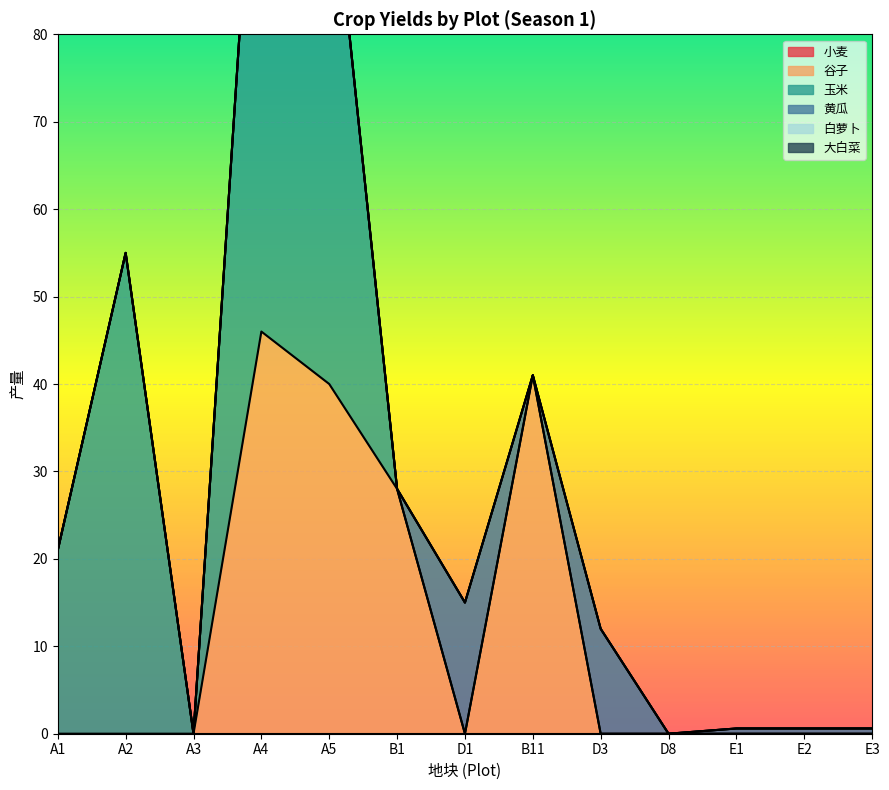

How many lines are shown in the chart?

6